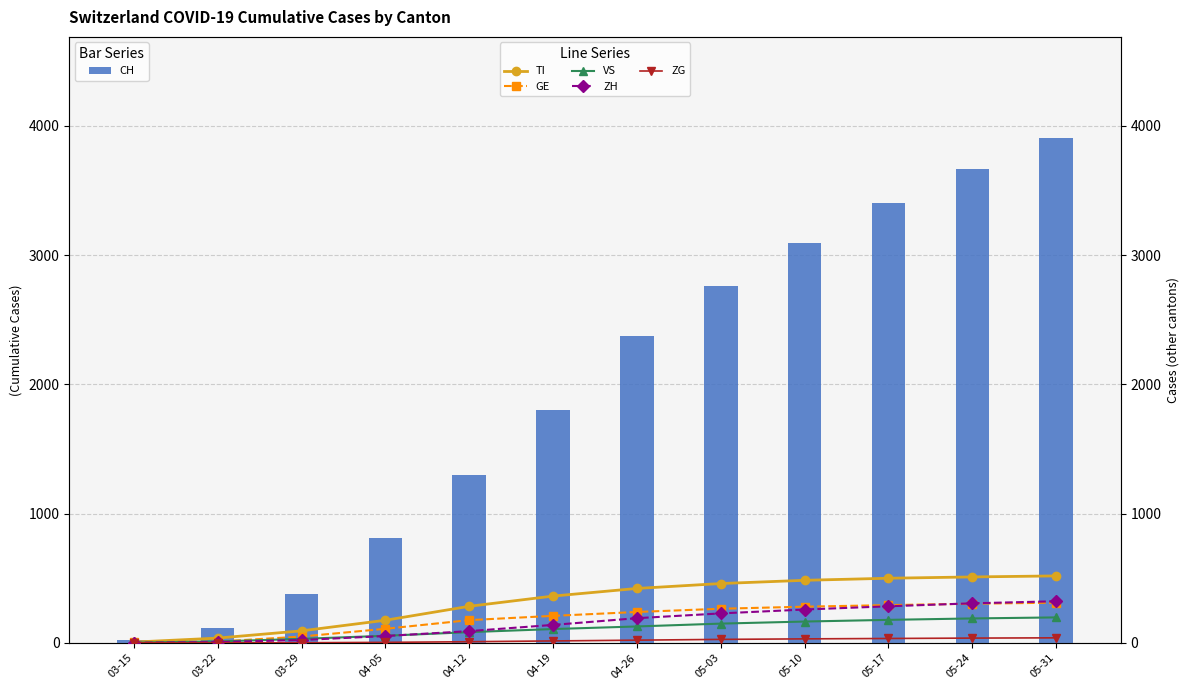

Which series has the largest range (max minus min)?

CH